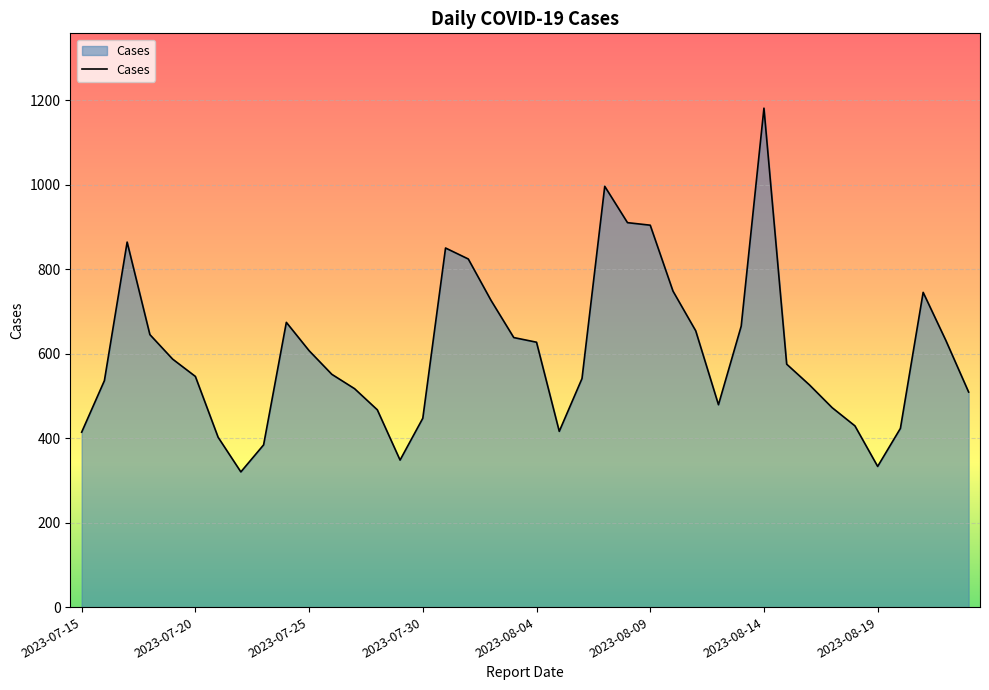

What is the minimum value shown in the chart?

320